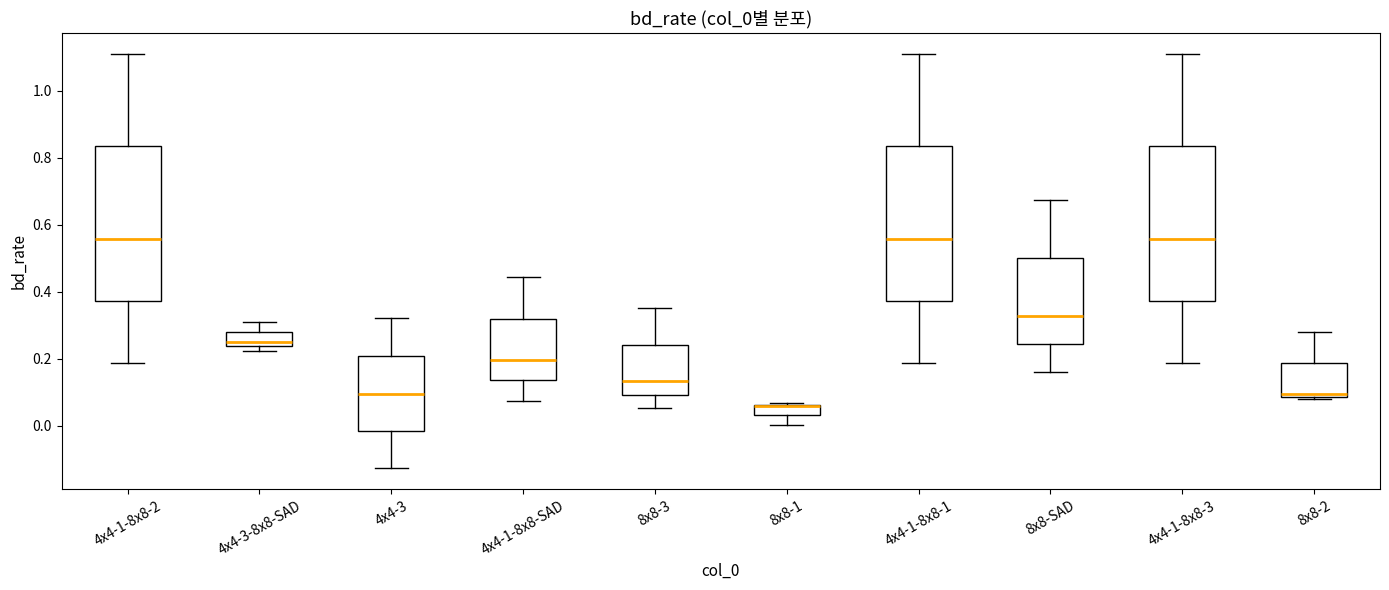

Reading left to right, transcribe this box plot: for each box, give where its median line is, the range the box spans, and where its two whiskers end, as read against the y-axis. The values are not printed on the chart, so give them approximately, as read against the axis.

4x4-1-8x8-2: median 0.56, box 0.38 to 0.84, whiskers 0.18 to 1.12
4x4-3-8x8-SAD: median 0.26, box 0.24 to 0.28, whiskers 0.22 to 0.30
4x4-3: median 0.10, box -0.02 to 0.20, whiskers -0.12 to 0.32
4x4-1-8x8-SAD: median 0.20, box 0.14 to 0.32, whiskers 0.08 to 0.44
8x8-3: median 0.14, box 0.10 to 0.24, whiskers 0.06 to 0.36
8x8-1: median 0.06 (drawn on the box's upper edge), box 0.04 to 0.06, whiskers 0.00 to 0.06
4x4-1-8x8-1: median 0.56, box 0.38 to 0.84, whiskers 0.18 to 1.12
8x8-SAD: median 0.32, box 0.24 to 0.50, whiskers 0.16 to 0.68
4x4-1-8x8-3: median 0.56, box 0.38 to 0.84, whiskers 0.18 to 1.12
8x8-2: median 0.10, box 0.08 to 0.18, whiskers 0.08 (just below the box's lower edge) to 0.28